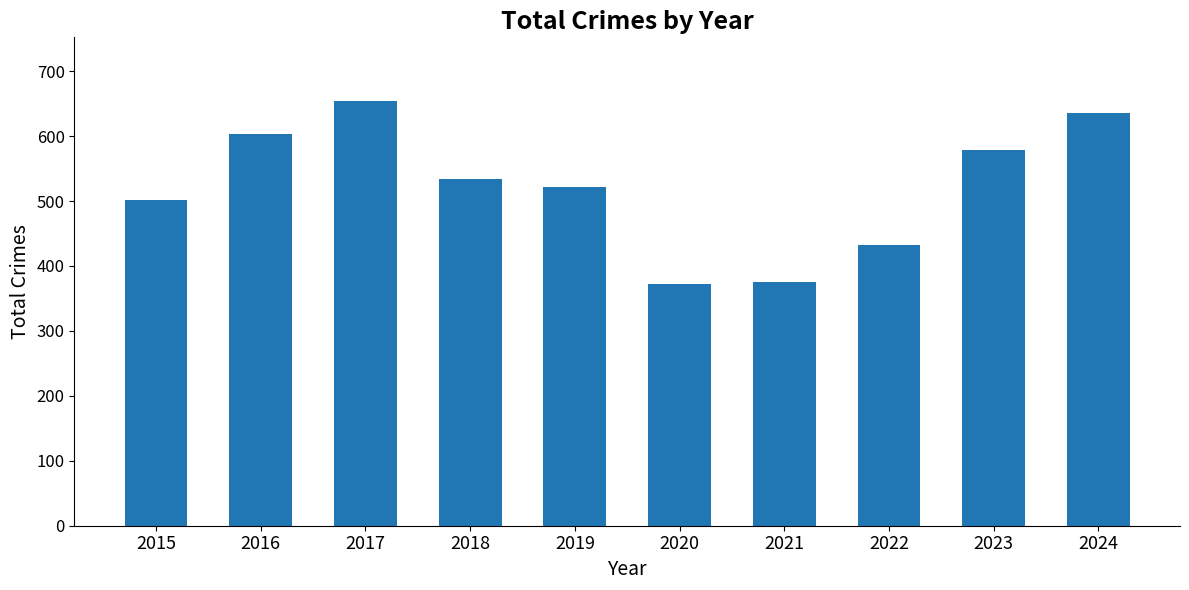

Reading left to right, transcribe all the data shown in this chart.

501	604	654	534	521	372	376	433	579	636